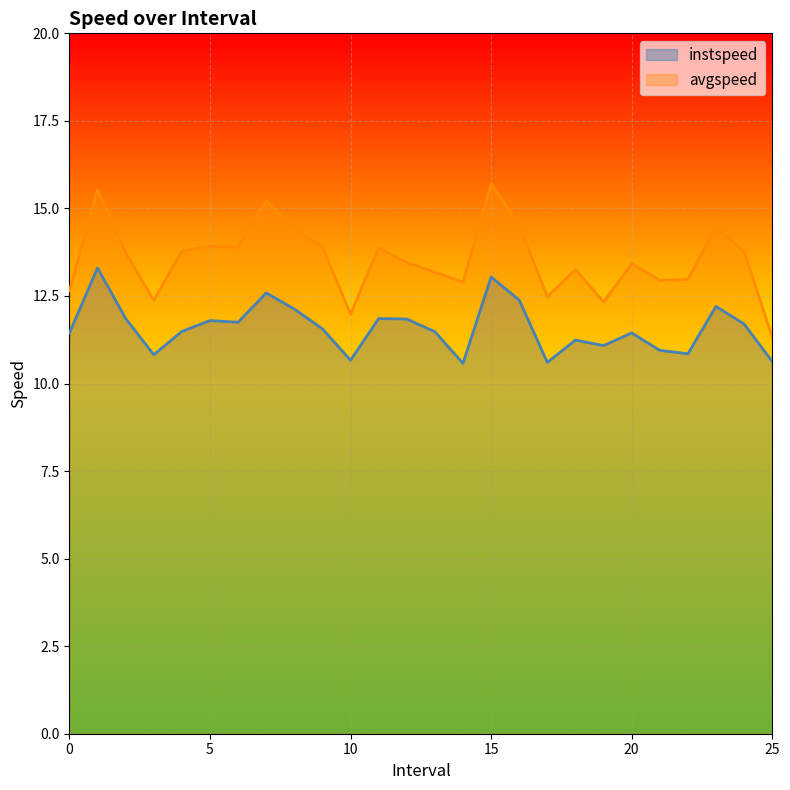

Reading left to right, what are all the values shown in this chart?

instspeed: 11.4	13.3	11.9	10.8	11.5	11.8	11.7	12.6	12.1	11.6	10.7	11.9	11.8	11.5	10.6	13.0	12.4	10.6	11.2	11.1	11.4	10.9	10.8	12.2	11.7	10.6
avgspeed: 12.6	15.5	13.7	12.4	13.8	13.9	13.9	15.2	14.4	13.9	12.0	13.9	13.5	13.2	12.9	15.7	14.5	12.5	13.3	12.3	13.4	12.9	13.0	14.5	13.8	11.3